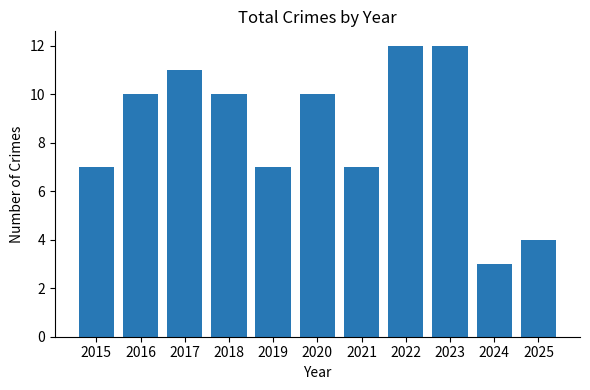

Is it true that the value at 2021 is 2?

False